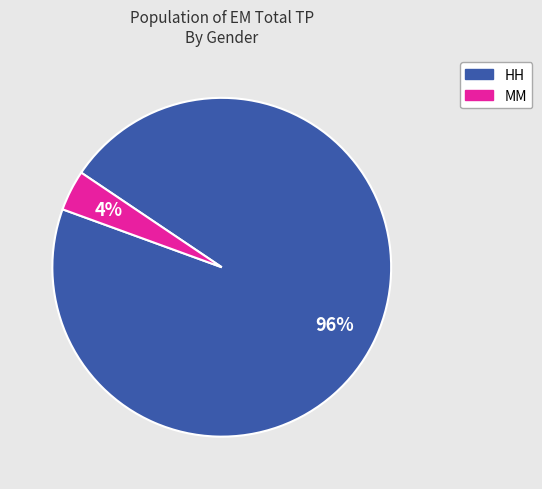

Count the number of slices in the pie.

2